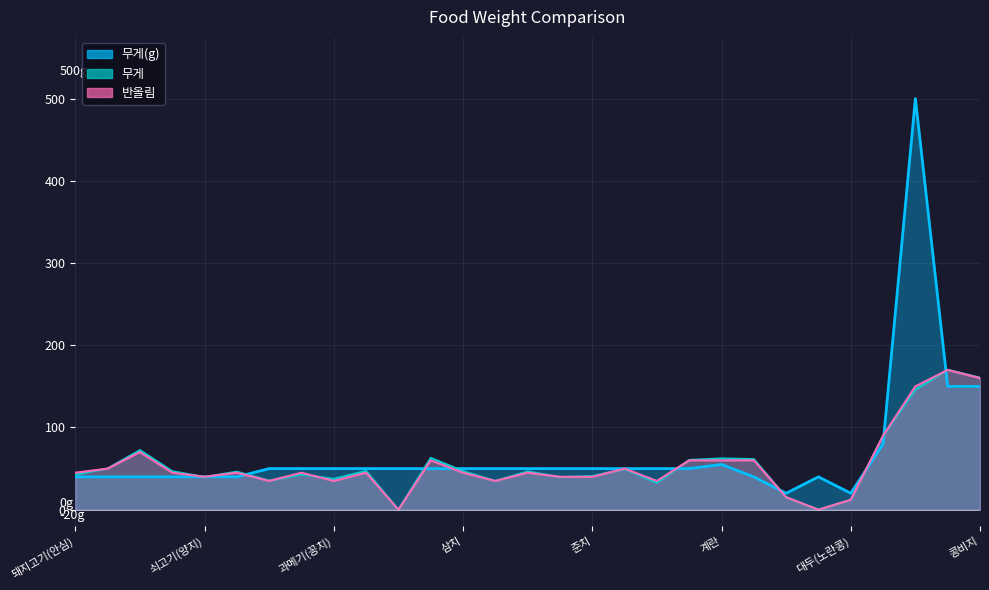

Where is 무게 nearest to the value 85?

두부